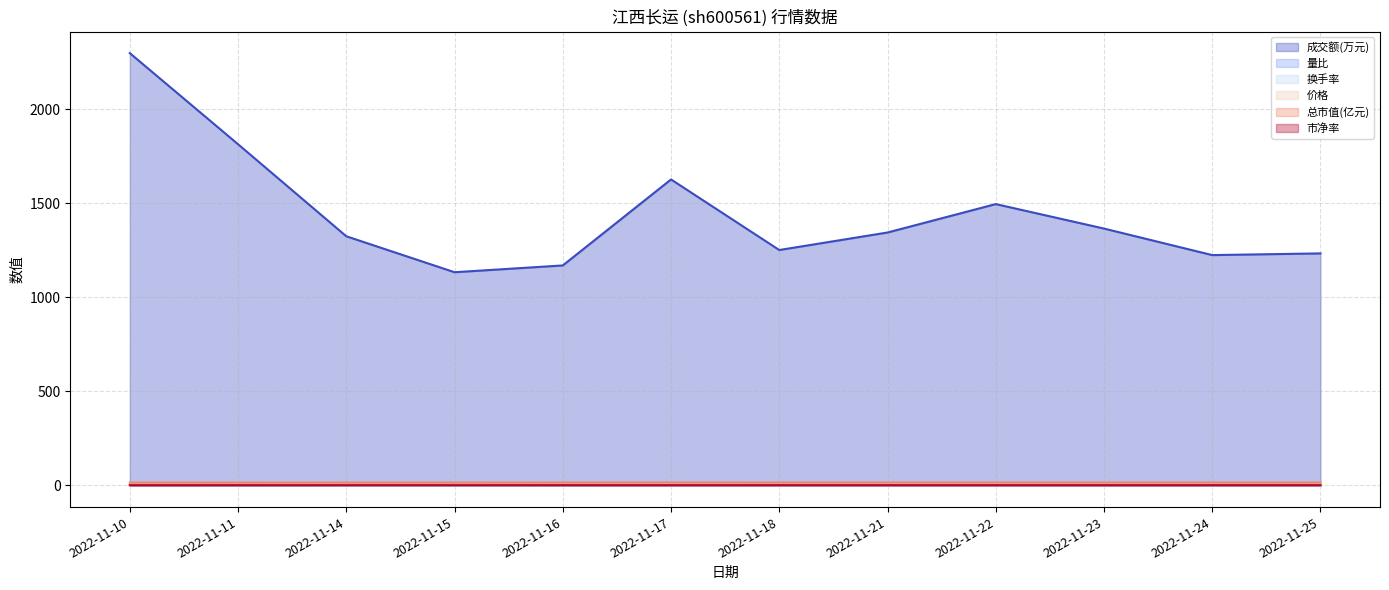

True or false: 换手率 has a value of 2.5 at 2022-11-10.

False